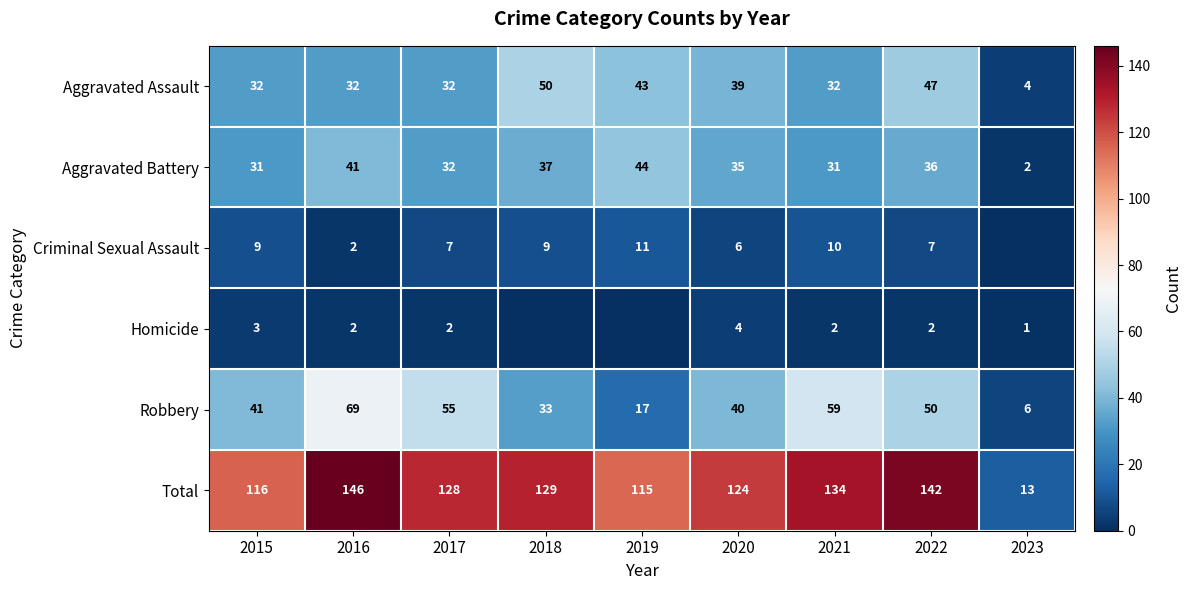

True or false: Aggravated Assault has a value of 18 at 2020.

False